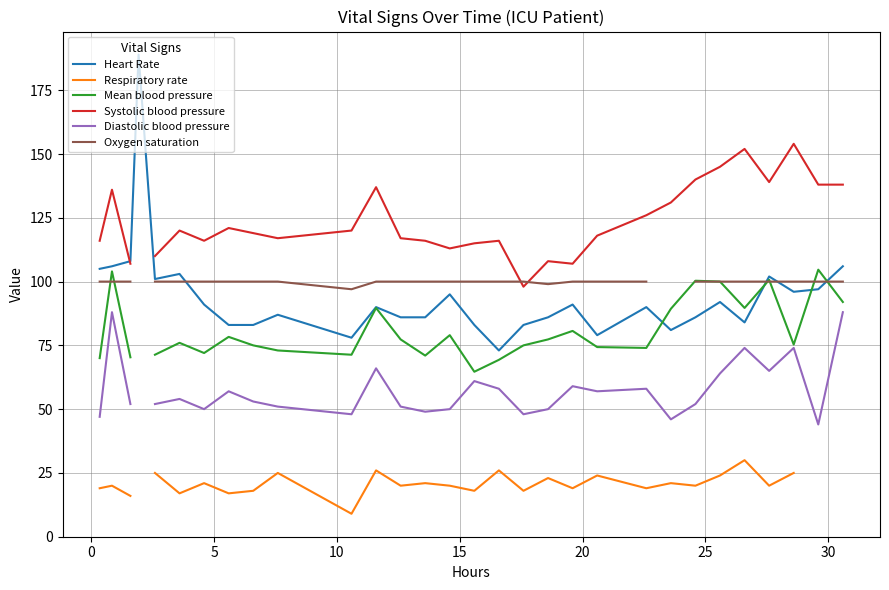

What are all the series names shown in the legend?

Heart Rate, Respiratory rate, Mean blood pressure, Systolic blood pressure, Diastolic blood pressure, Oxygen saturation